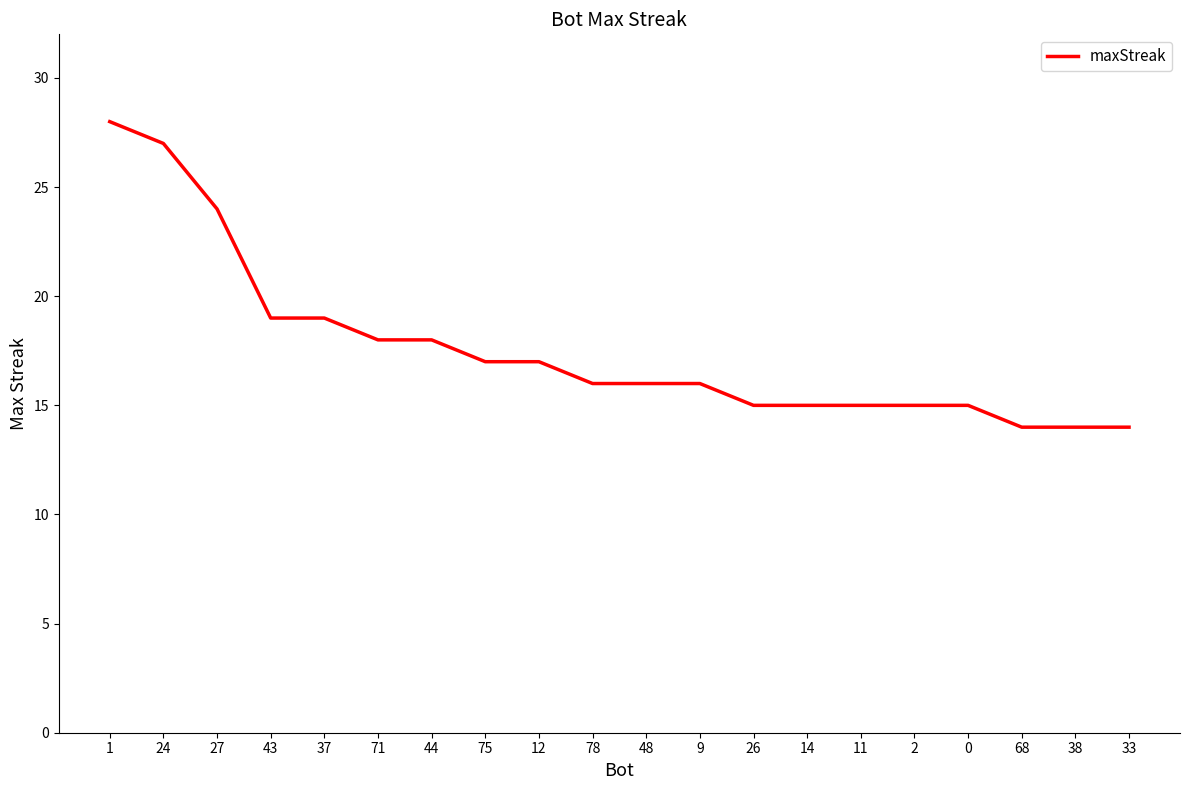

The chart shows a value of 9 at 38. True or false?

False